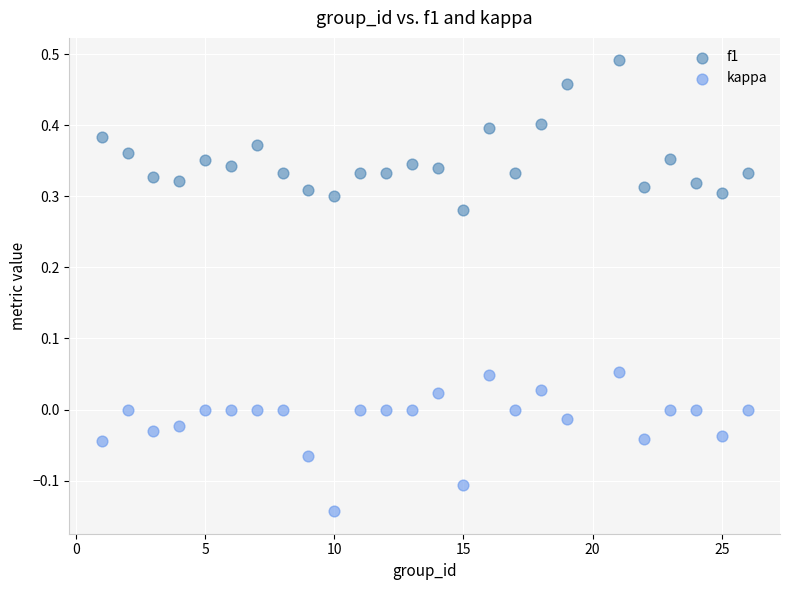

Across all data points, what is the range of Y values (max minus min)?

0.6